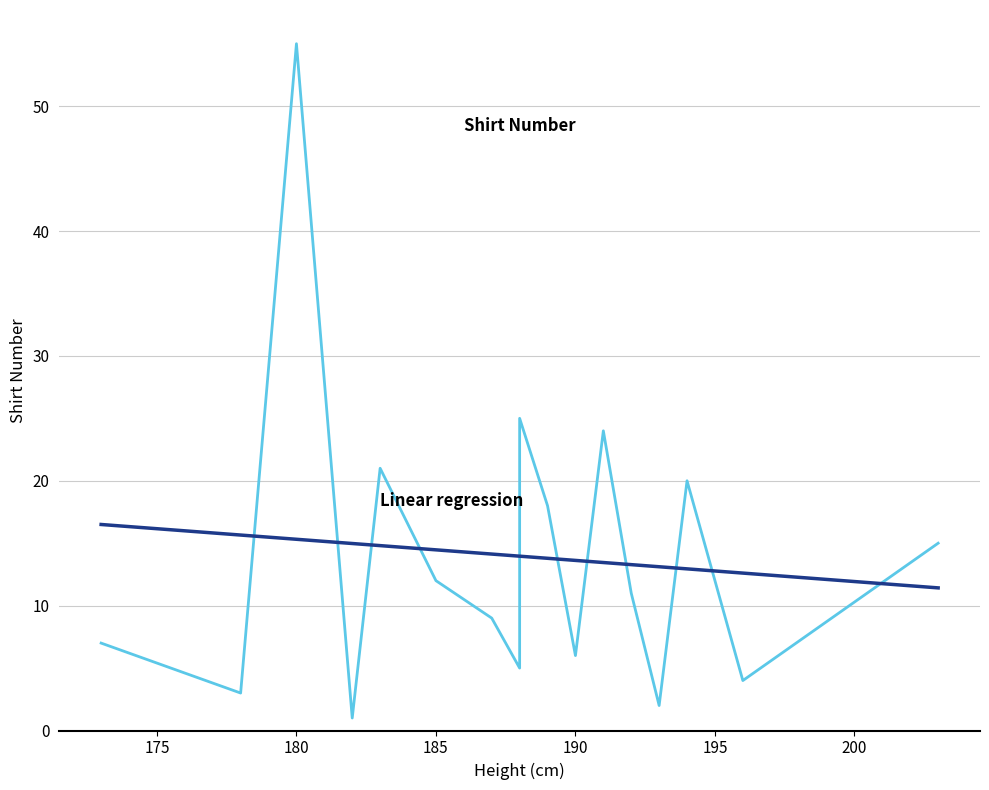

Which category has the lowest value across all series?

182